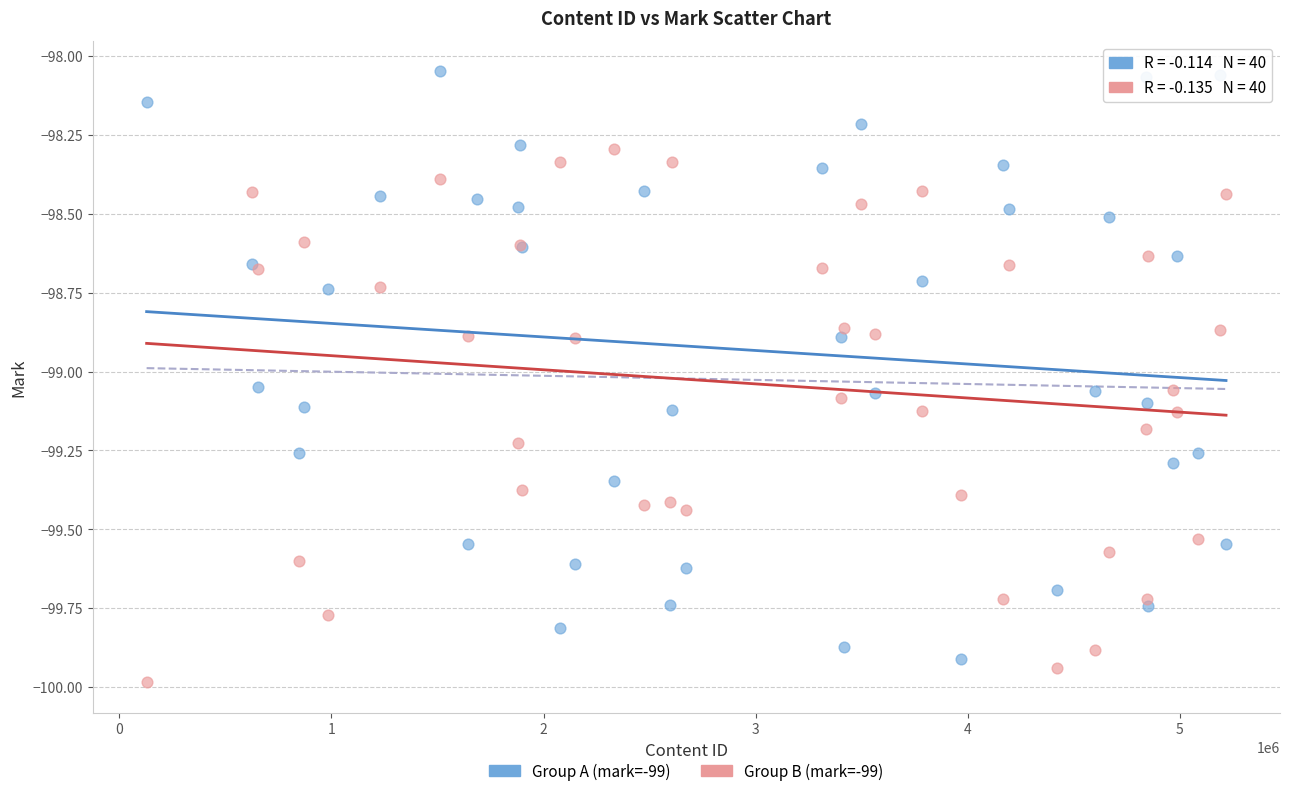

Which series has the widest spread of Y values?

Group A (mark=-99)